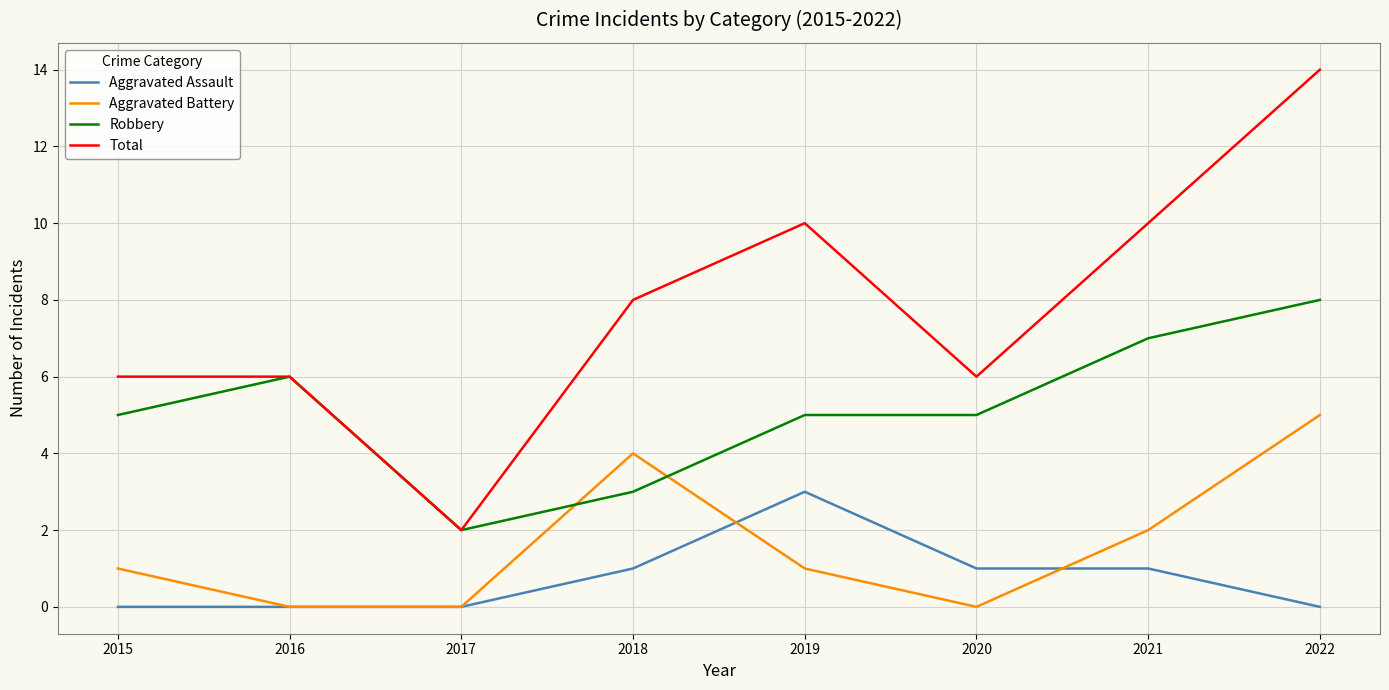

What is the sum of the Aggravated Assault values at 2020 and 2019?

4